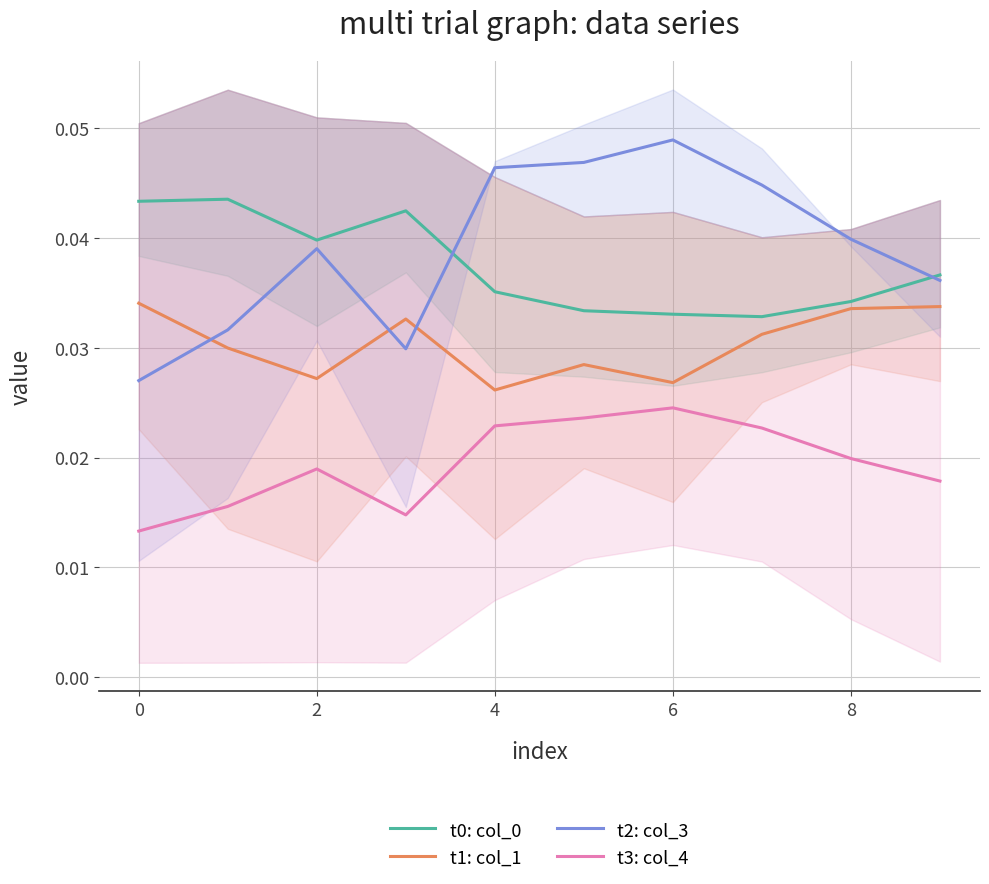

Which series has the widest spread of values?

t2: col_3